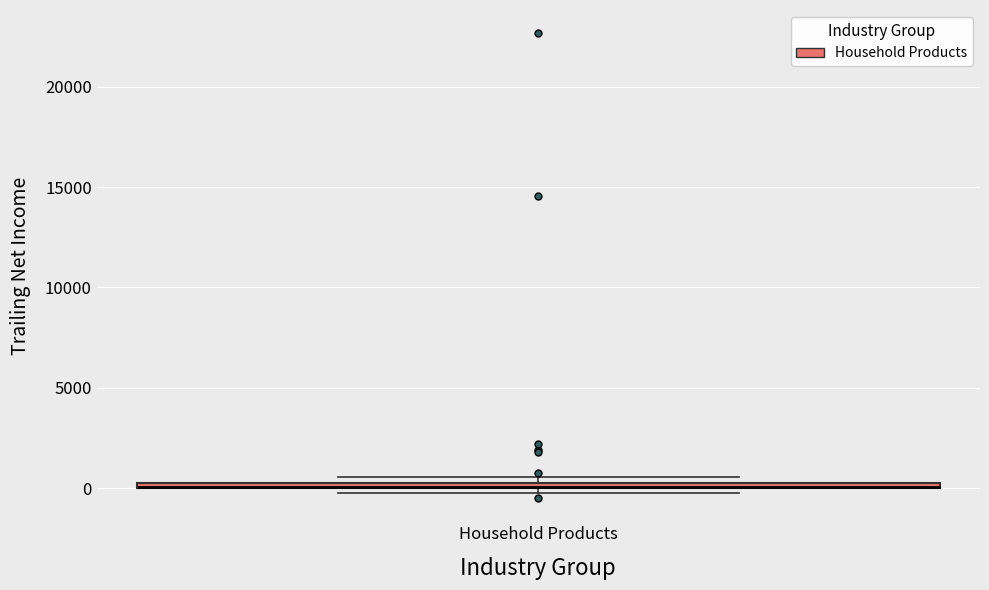

Where is the upper edge of the box for Household Products on the y-axis? The values are not printed on the chart, so give them approximately, as read against the axis.

500